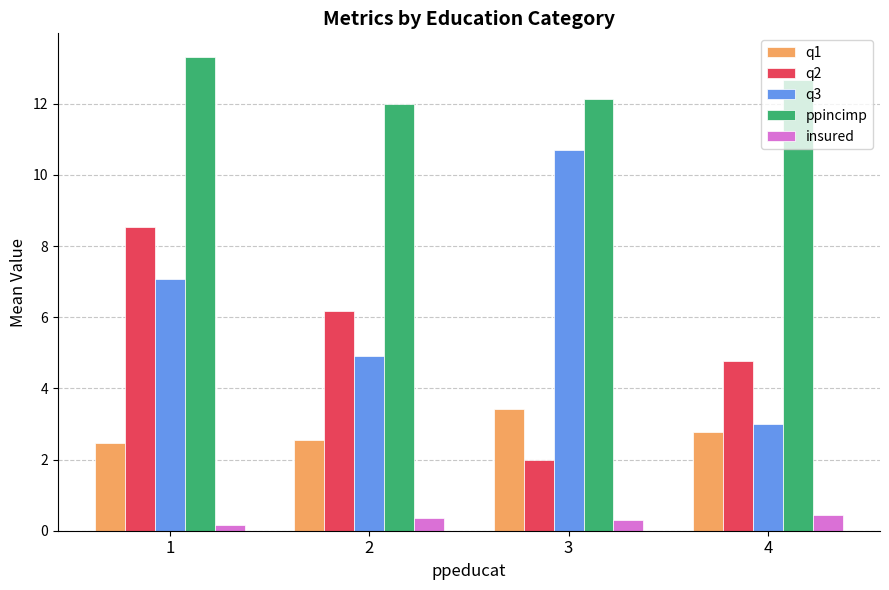

Where is q2 nearest to the value 5?

4